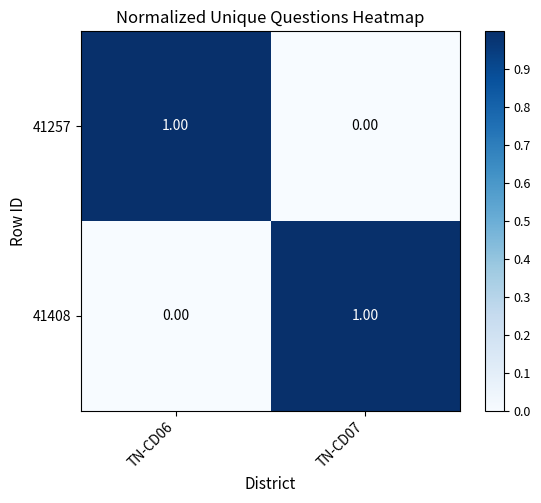

How many series are shown in this chart?

2